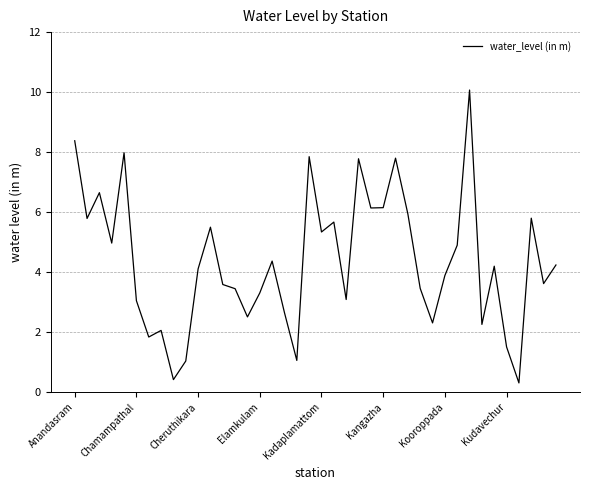

What is the maximum value shown in the chart?

10.1